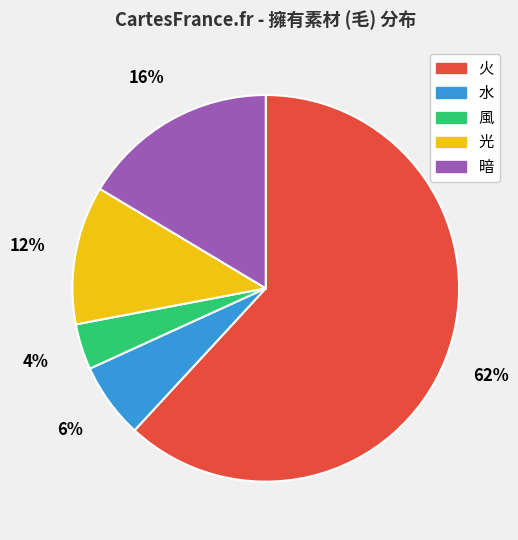

Count the number of slices in the pie.

5